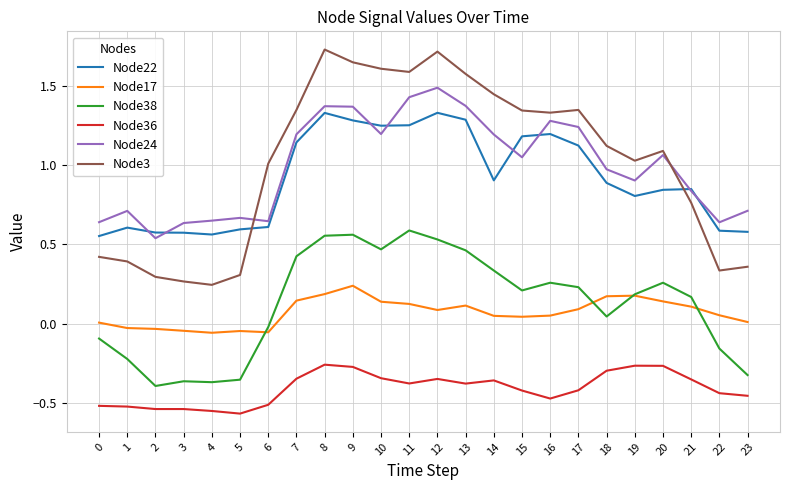

Is it true that Node24 equals 1.2 at 10?

True